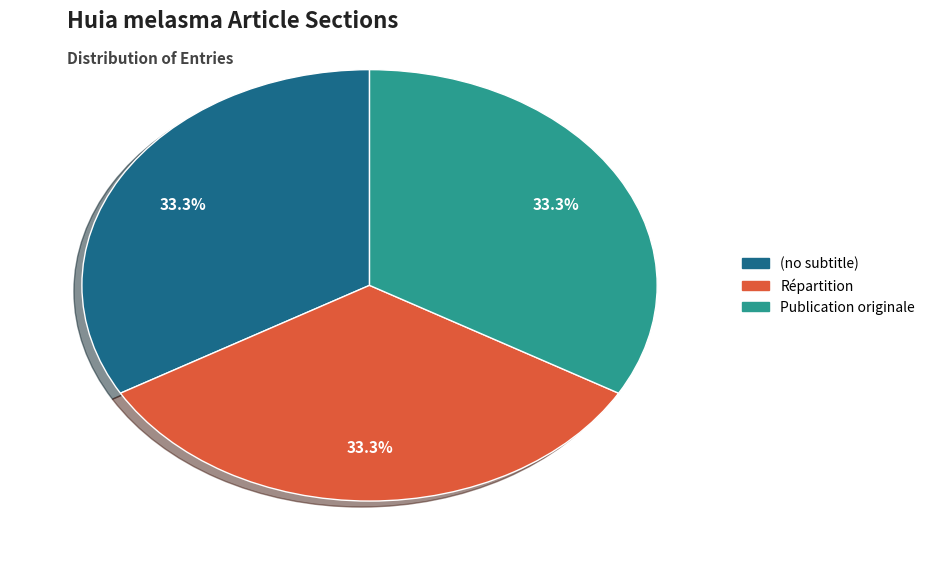

What percentage do Répartition and (no subtitle) together represent?

66.7%